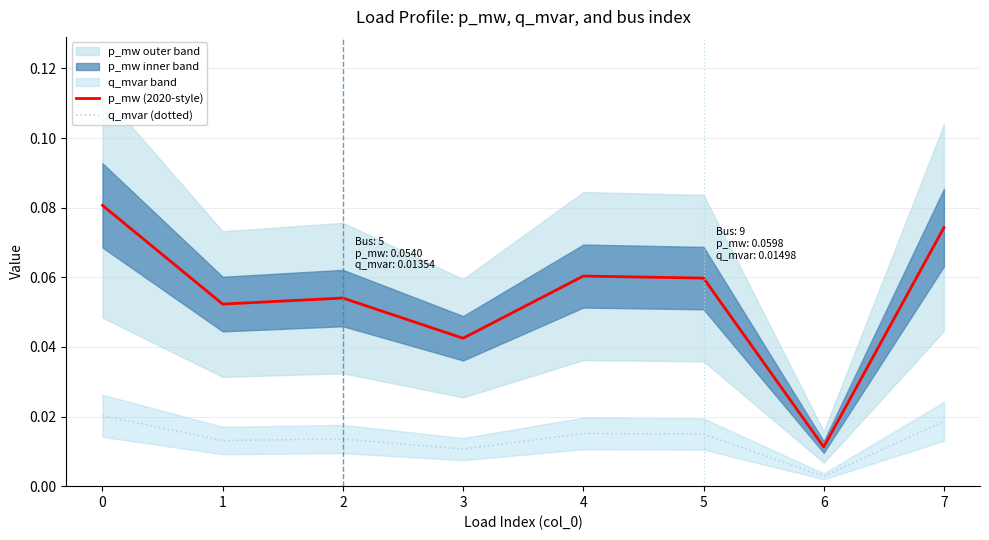

True or false: q_mvar (dotted) and p_mw (2020-style) cross at least once.

False